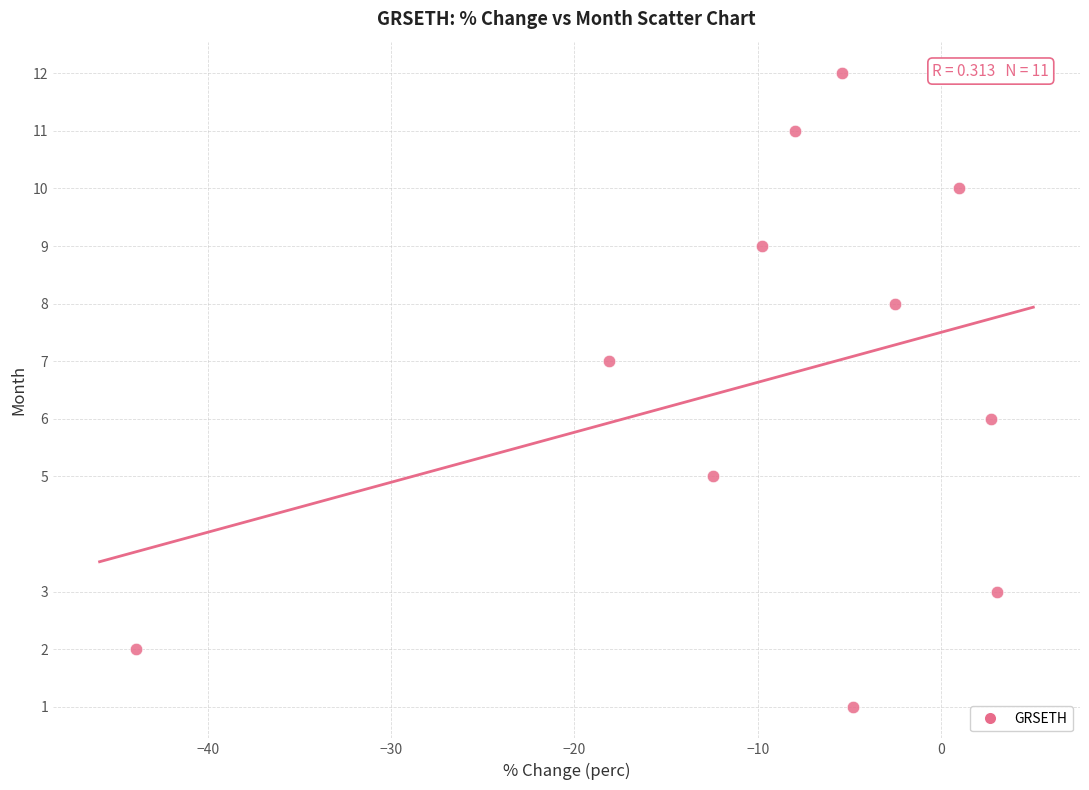

What is the average Y value?

7